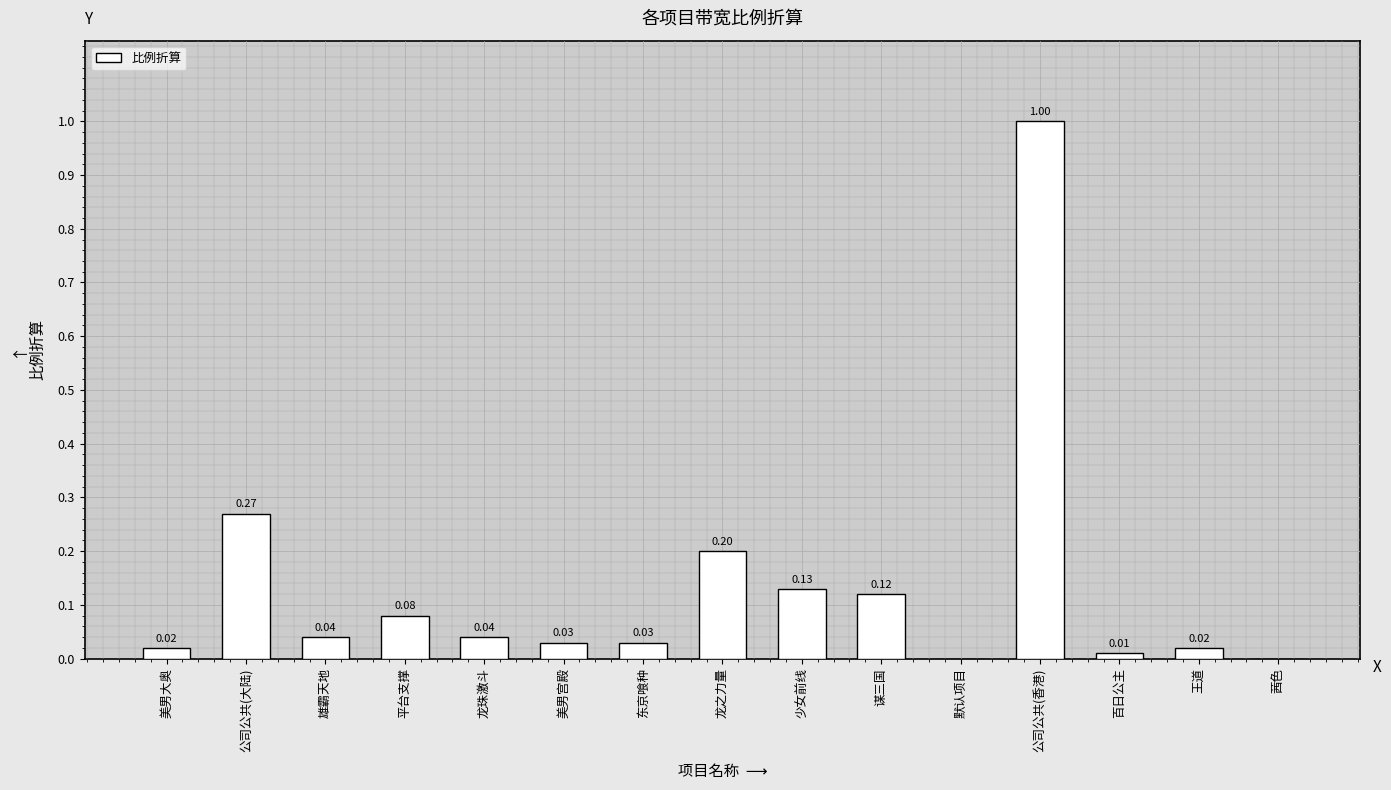

What is the greatest value displayed?

1.0